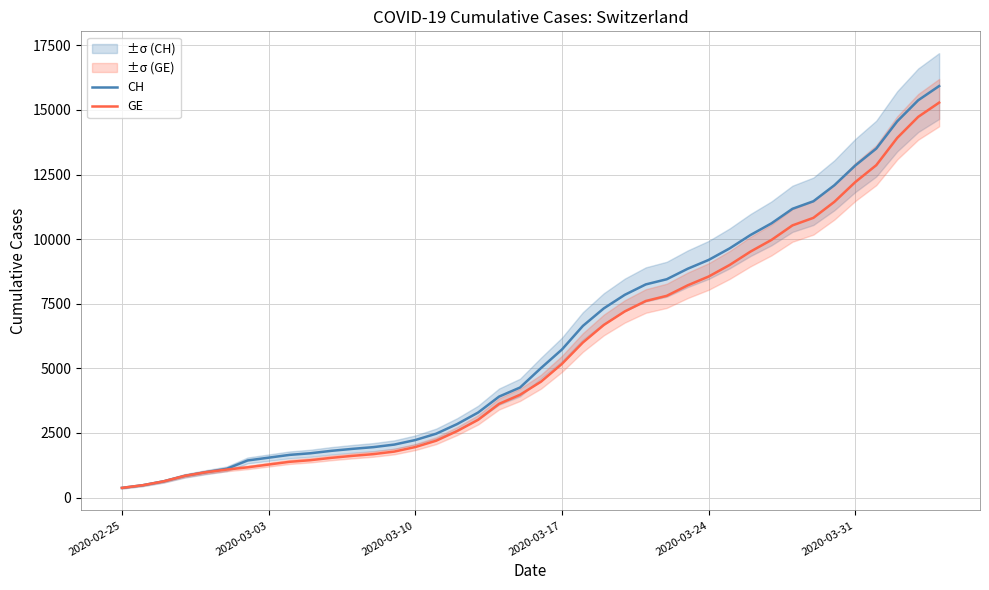

What is the minimum value for CH?

375